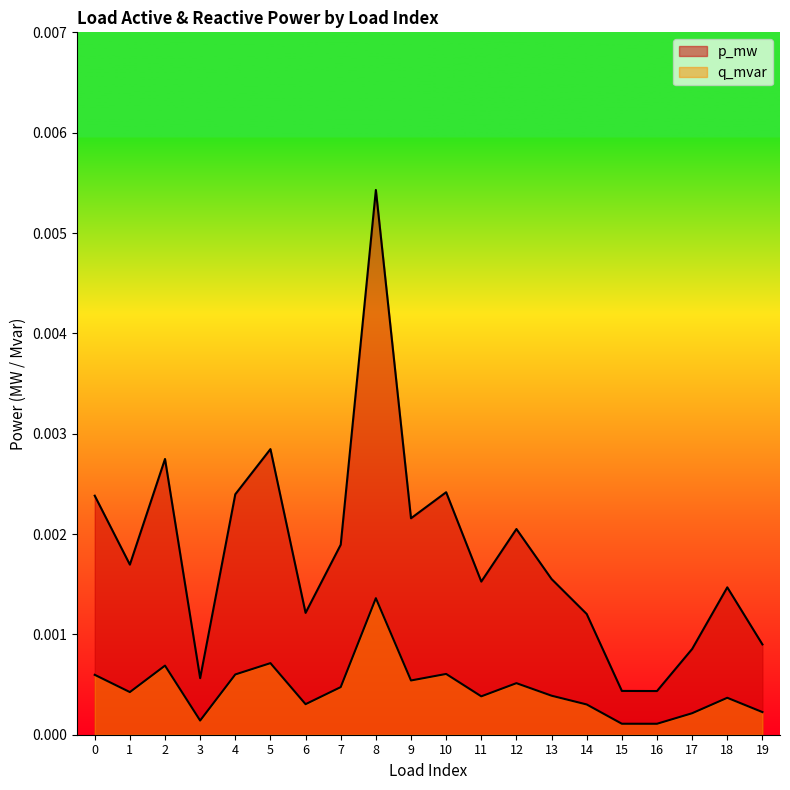

Where is q_mvar nearest to the value 0?

16